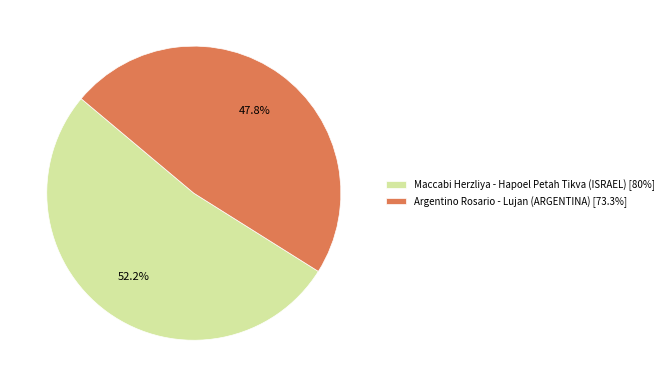

True or false: Maccabi Herzliya - Hapoel Petah Tikva accounts for 61% of the total.

False